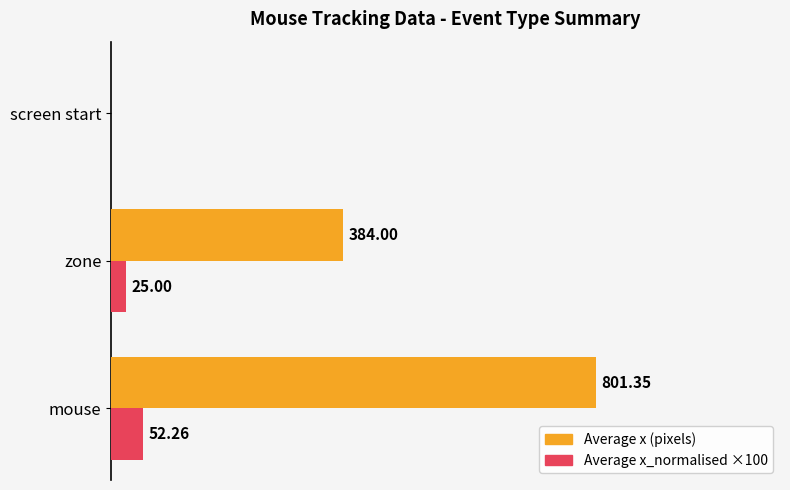

At which category is the sum across all series the highest?

mouse